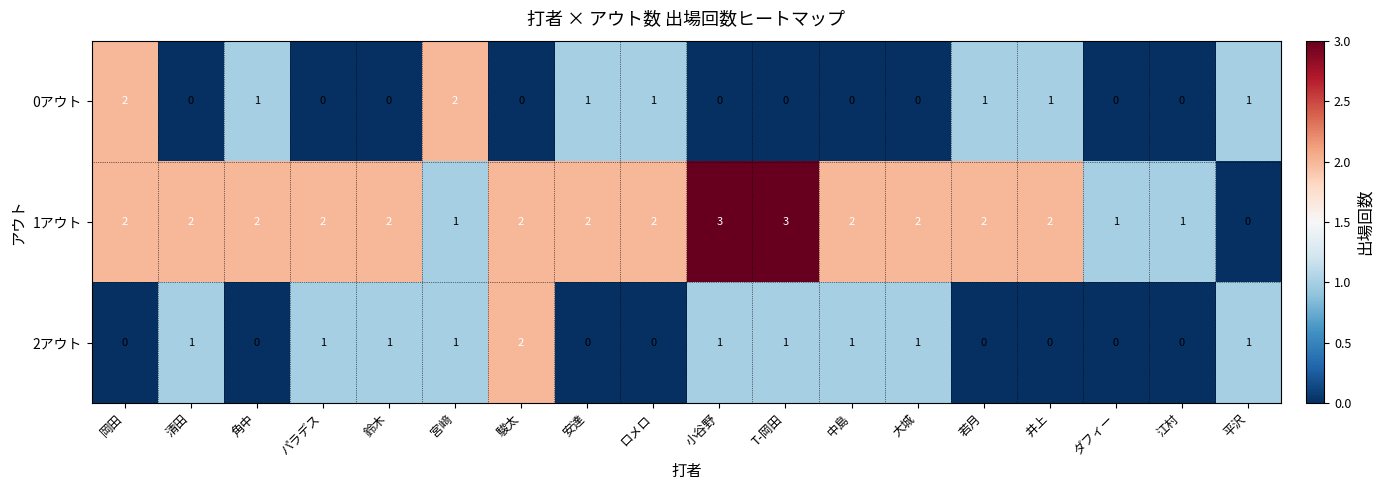

How many 2アウト values are between 0 and 1?

17